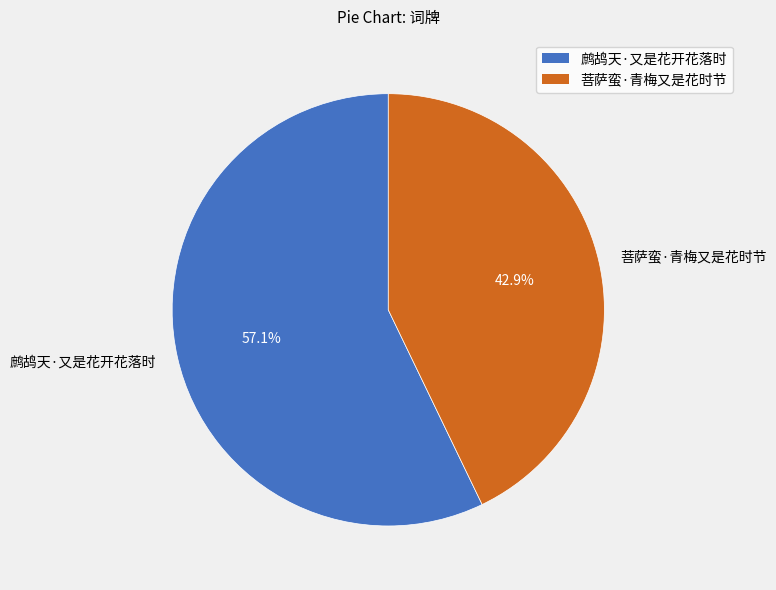

Count the number of slices in the pie.

2